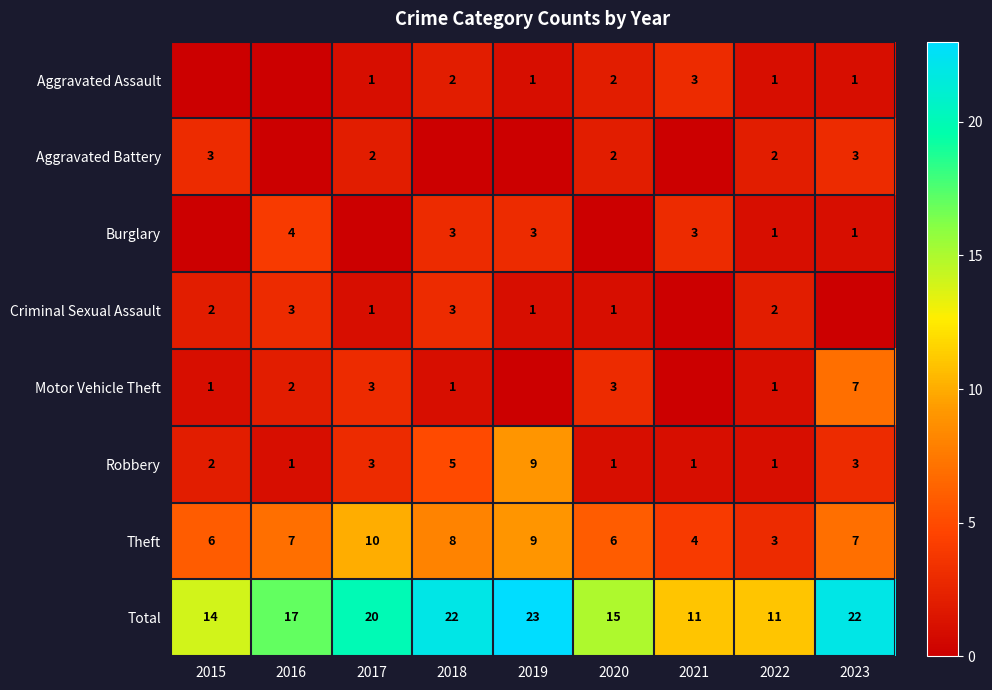

What is the spread (max minus min) of values at 2023?

22